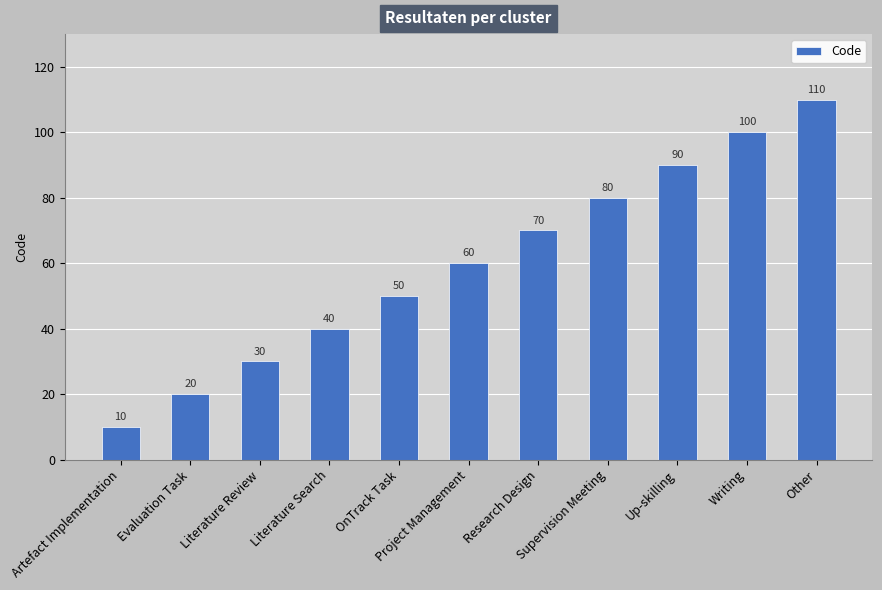

List the labels in order of value, largest first.

Other, Writing, Up-skilling, Supervision Meeting, Research Design, Project Management, OnTrack Task, Literature Search, Literature Review, Evaluation Task, Artefact Implementation